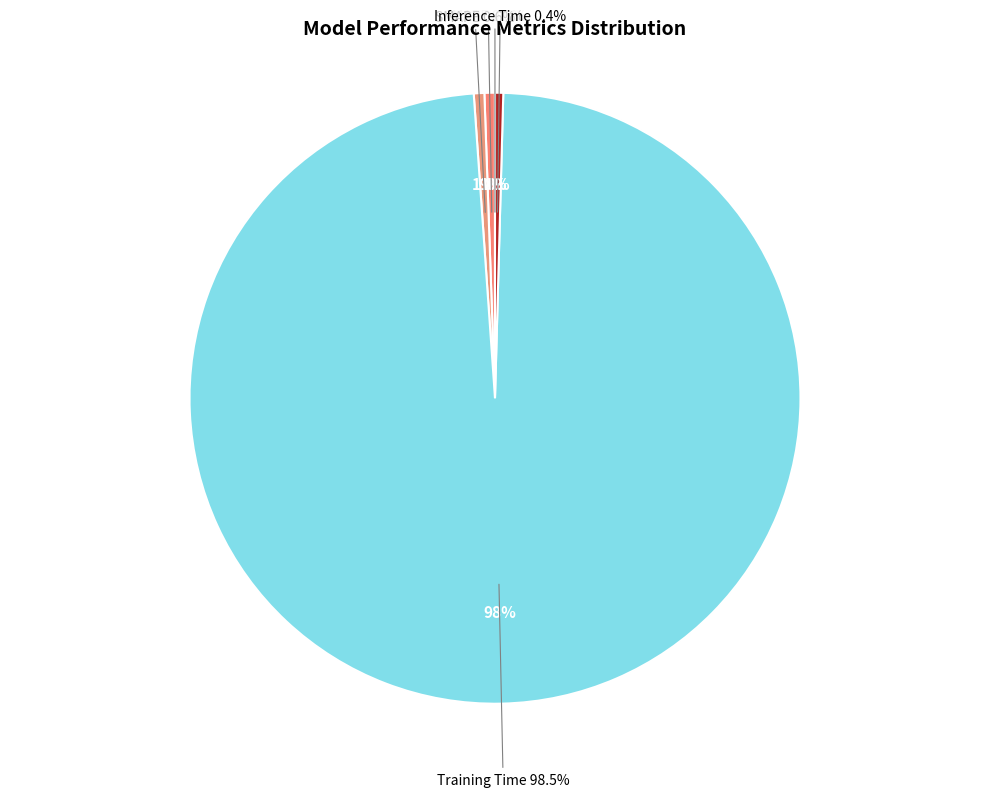

What is the smallest slice in the pie chart?

MSE